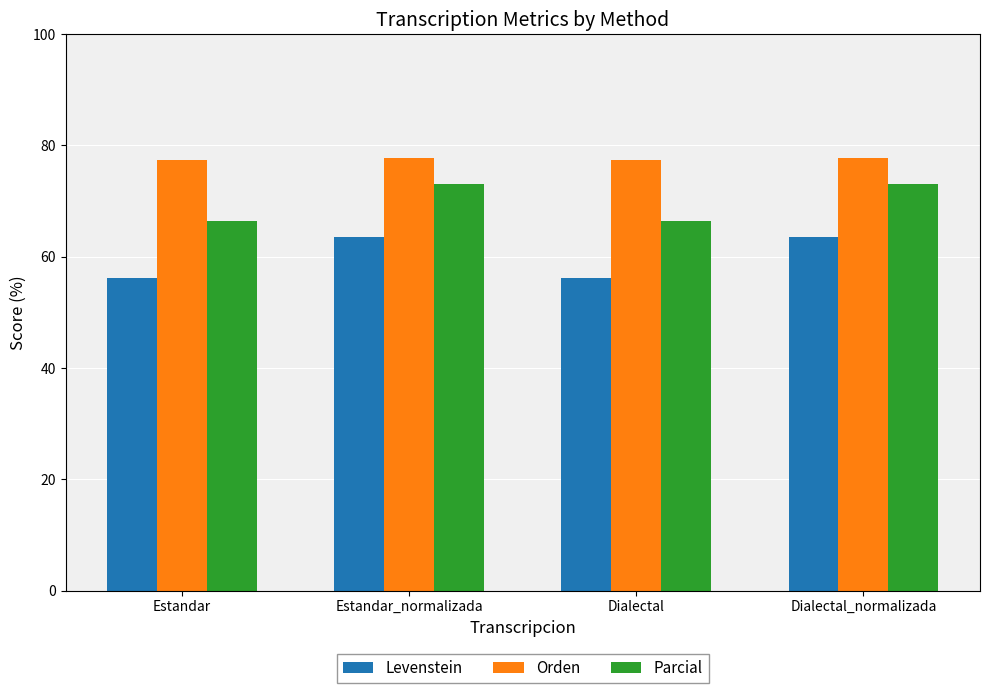

What is the value of the Orden bar at the 4th from the left?

77.7